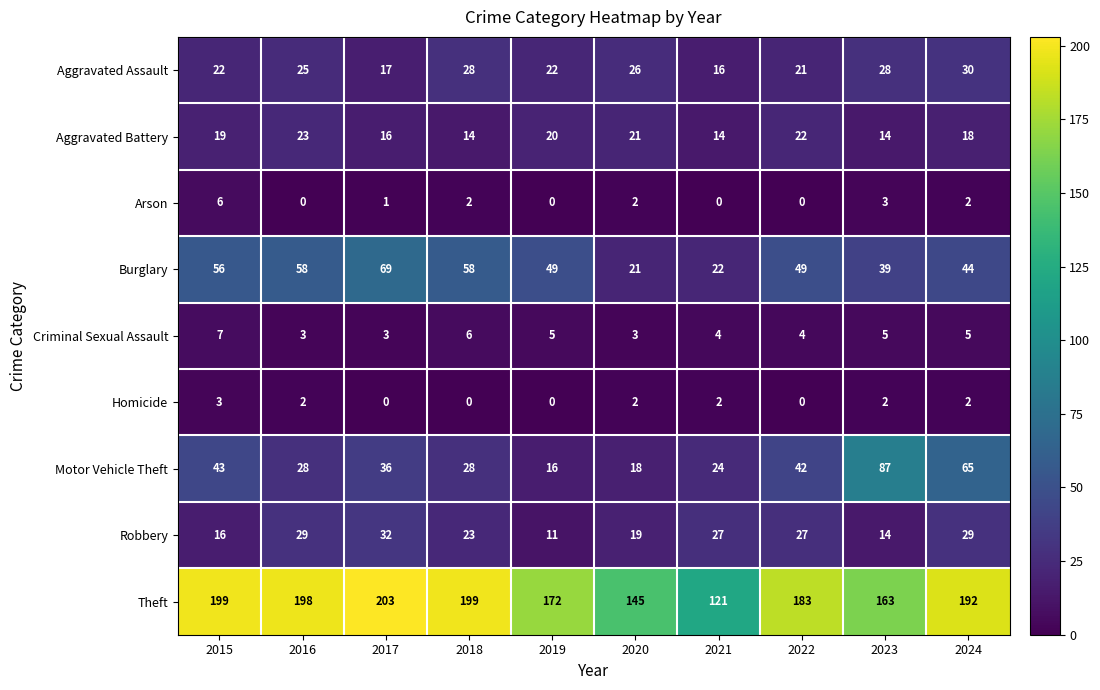

The Homicide series shows 2 at 2021. True or false?

True